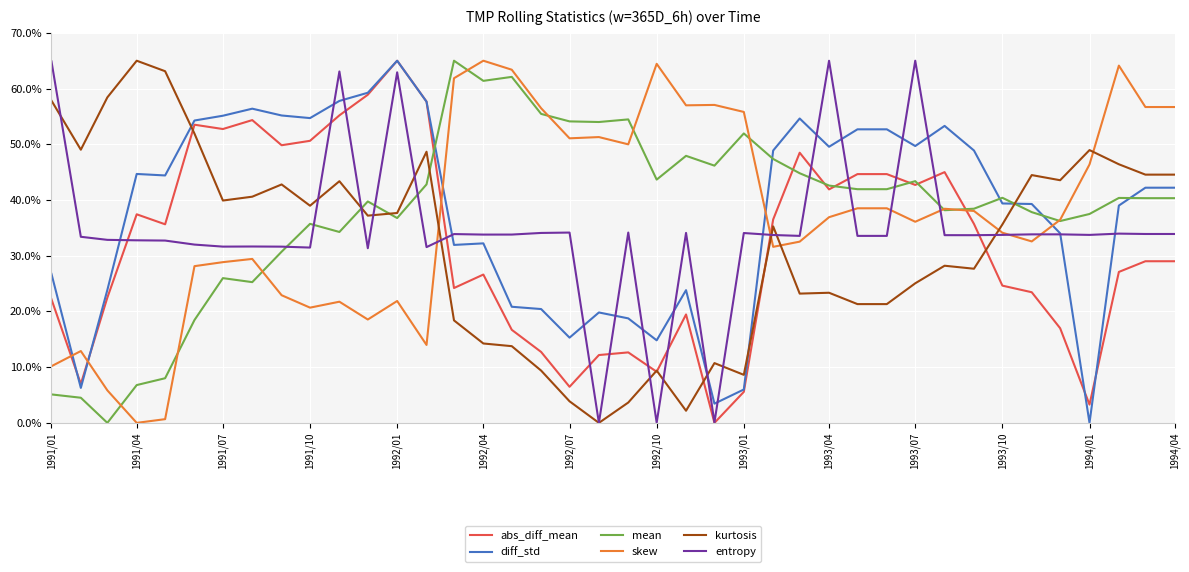

What is the average value of the mean series?

38.0